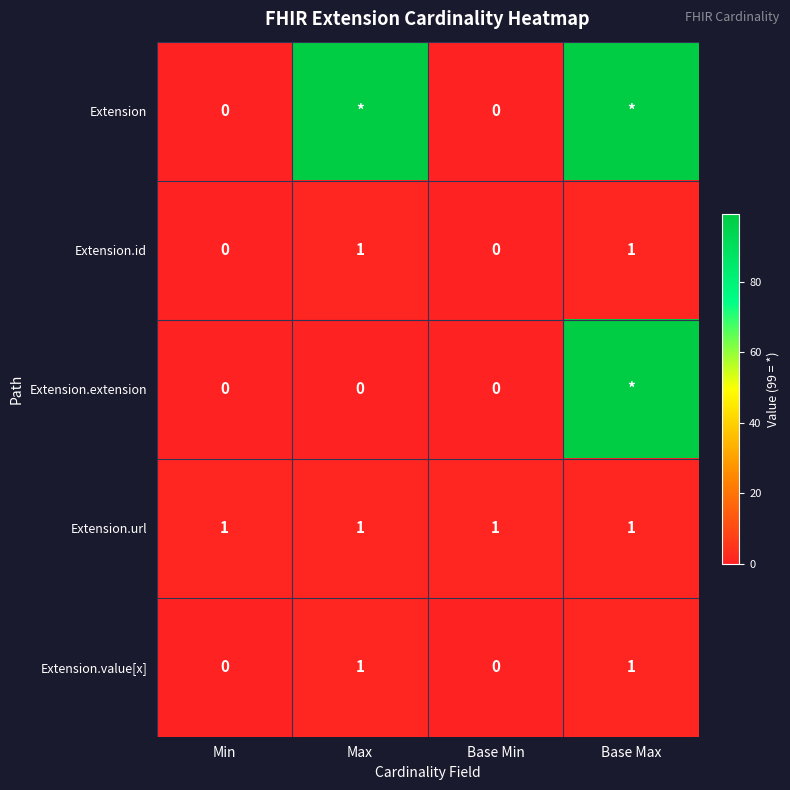

Count the number of data series in this chart.

5